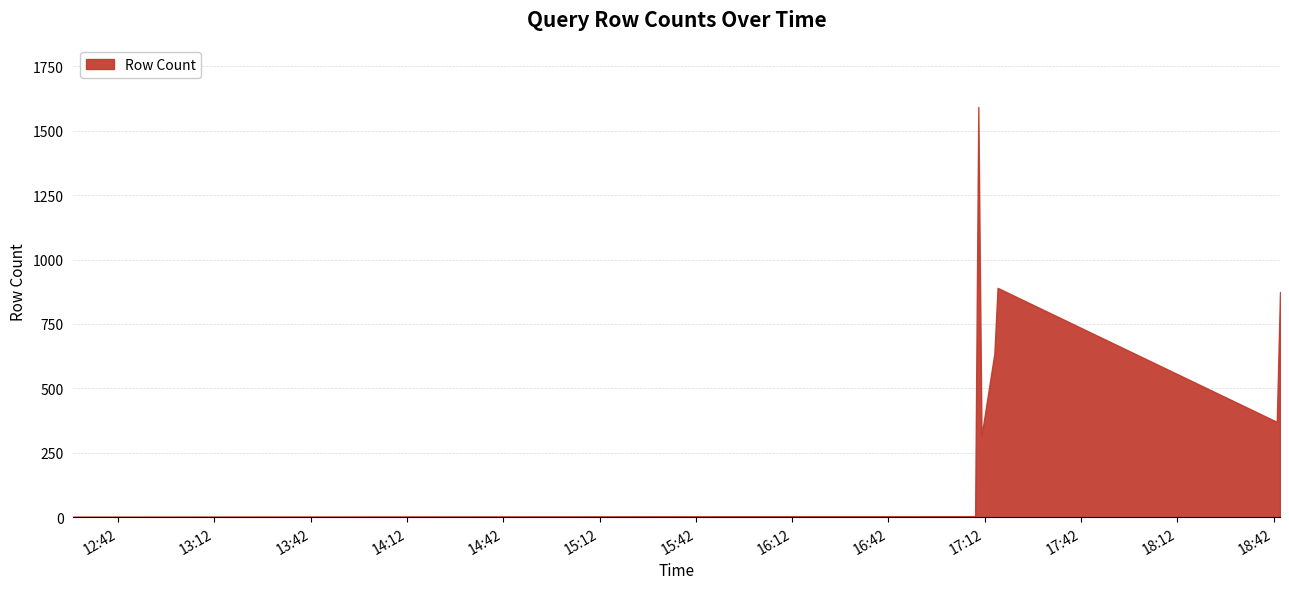

What is the minimum value shown in the chart?

2